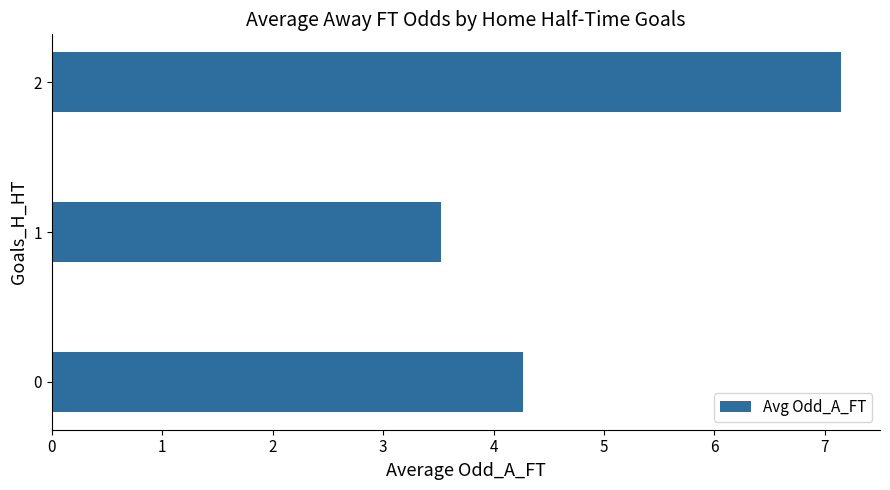

Reading bottom to top, transcribe all the data shown in this chart.

4.3	3.5	7.1